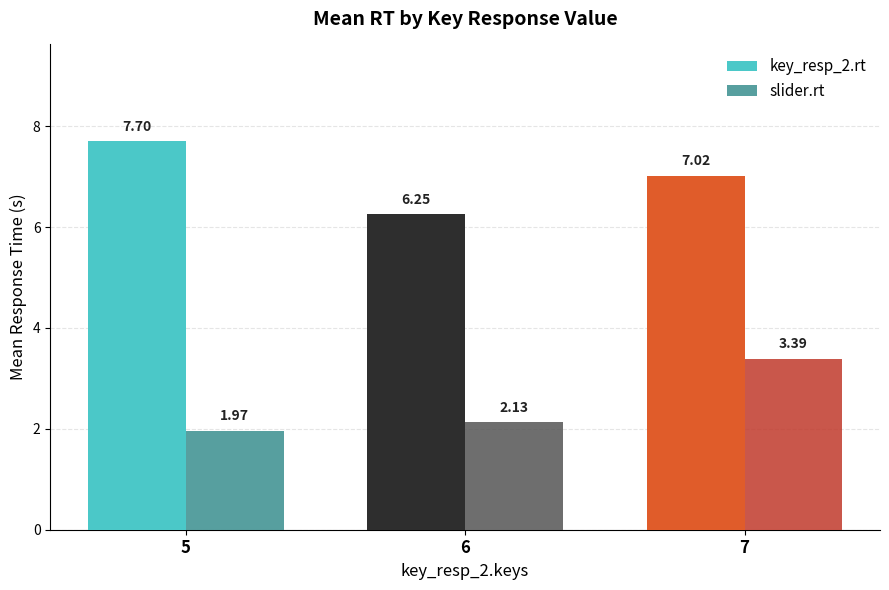

Between 5 and 6, which series saw the biggest shift?

key_resp_2.rt